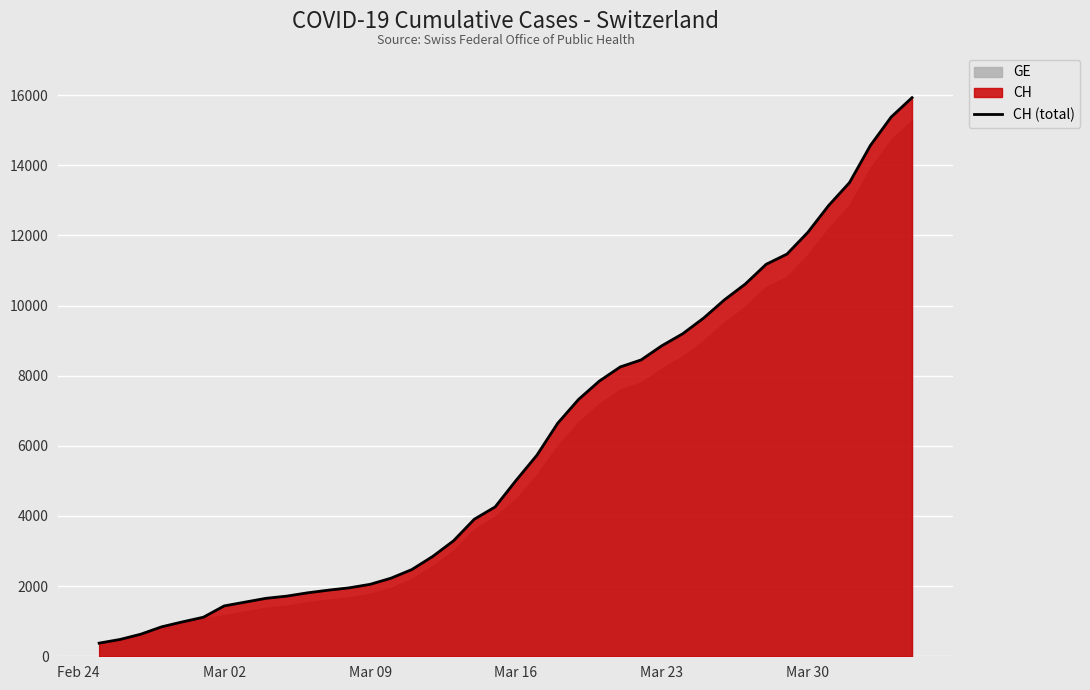

What is the lowest value of the CH (total) series?

375